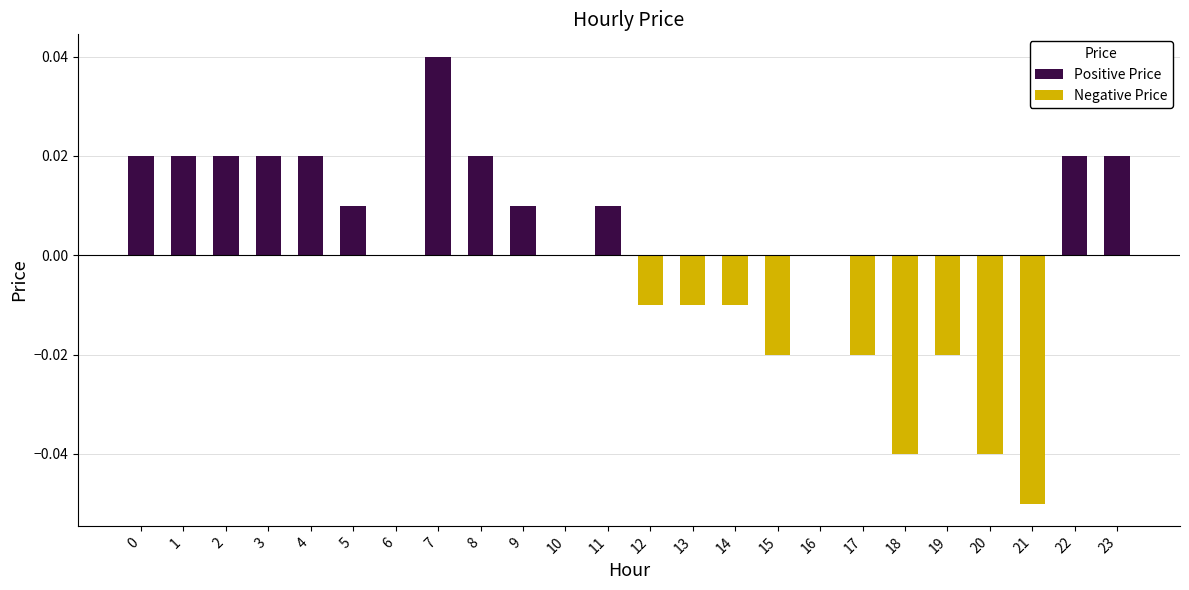

How many data points in Negative Price are less than 0?

9